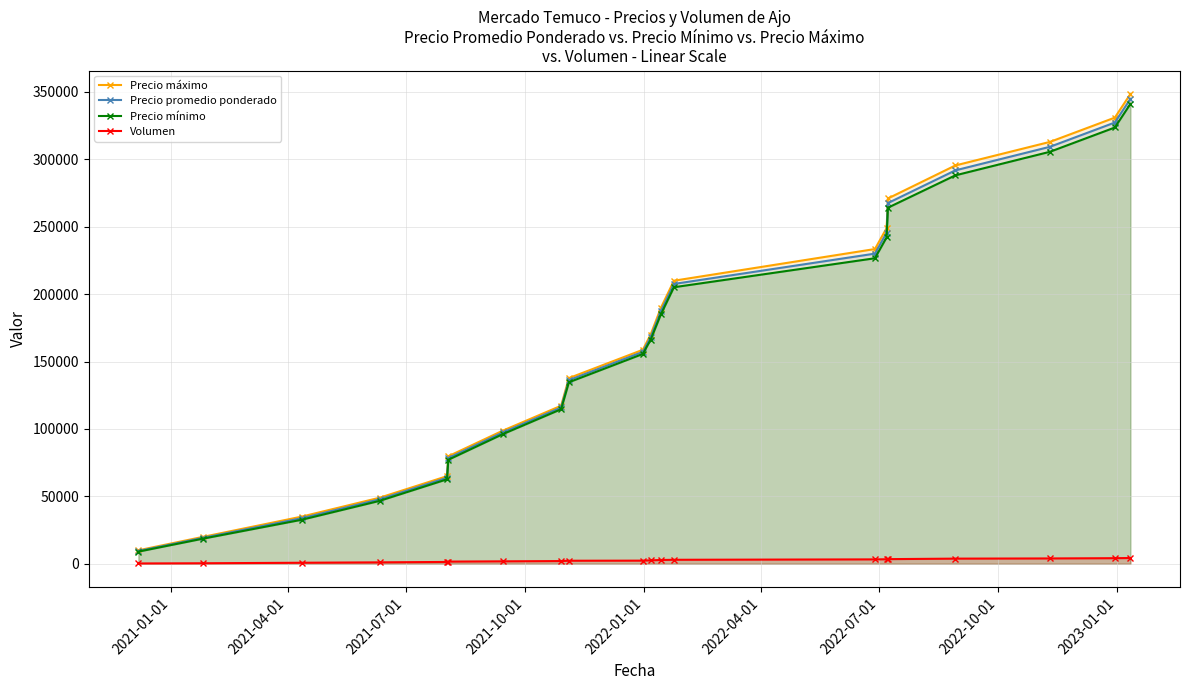

True or false: Precio mínimo has more than 0 interior local peaks.

False